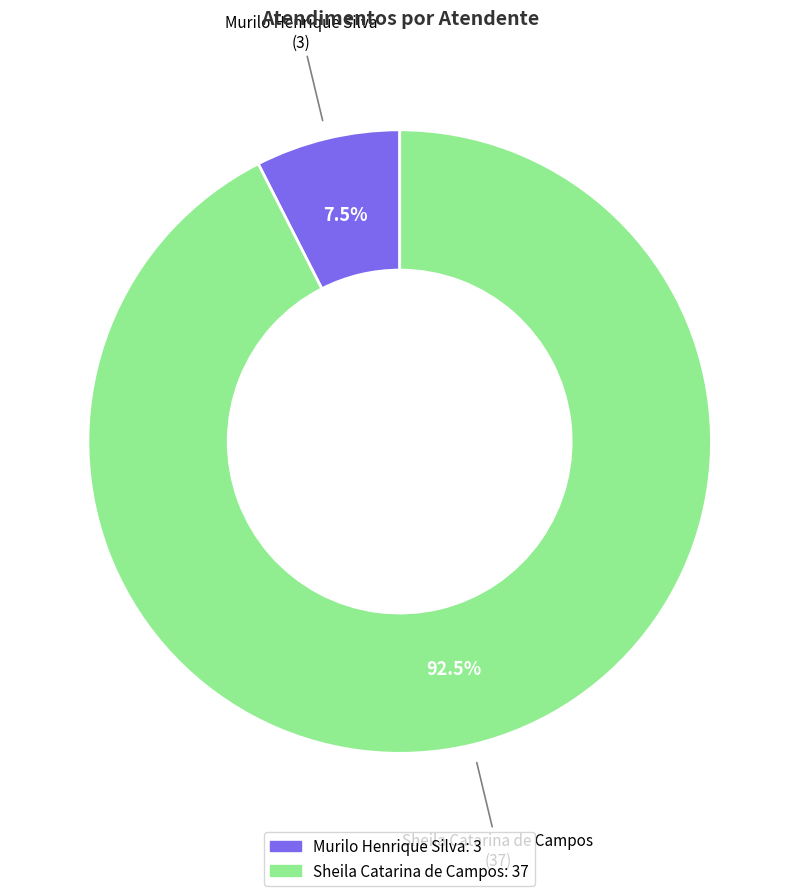

To the nearest percent, what is the difference between the Murilo Henrique Silva and Sheila Catarina de Campos slice percentages?

85%